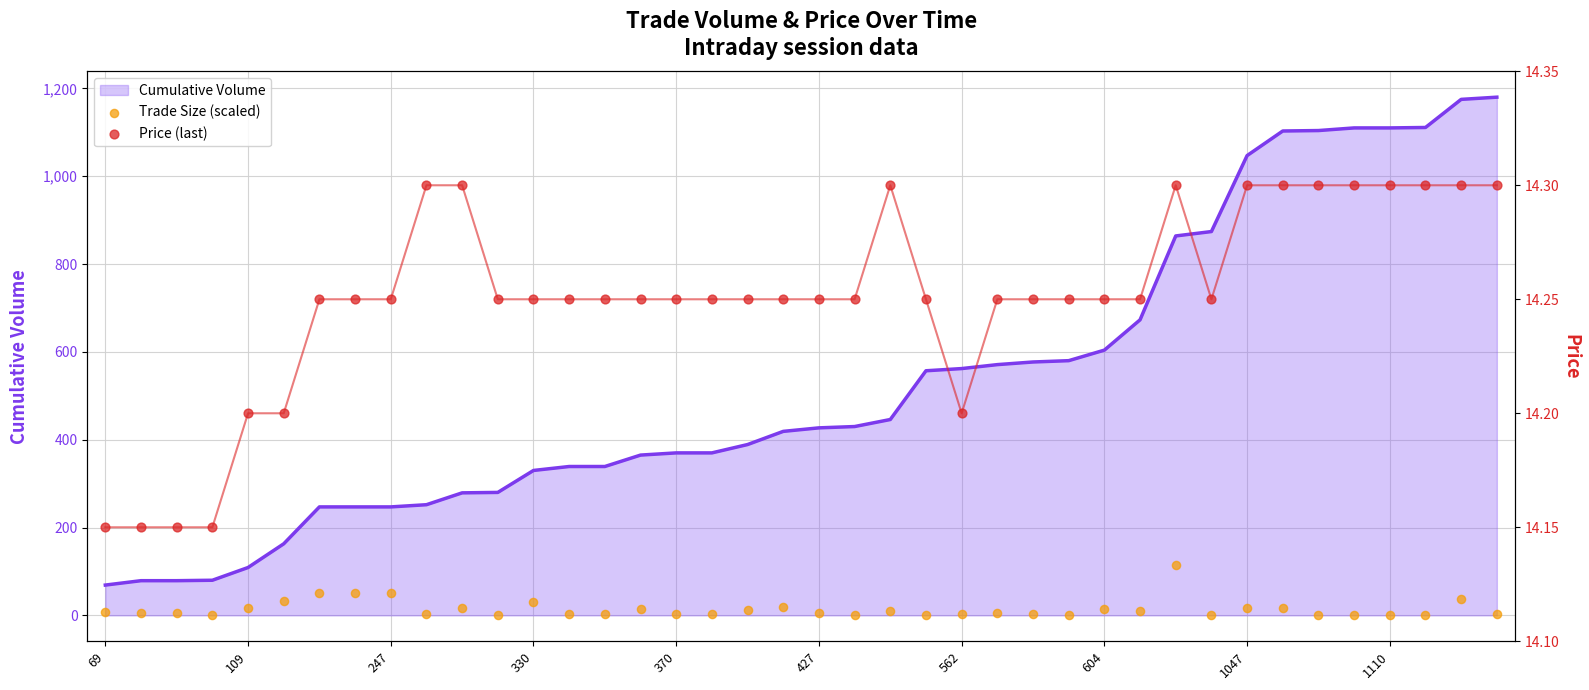

Which series has the largest total across all categories?

Trade Size (scaled)